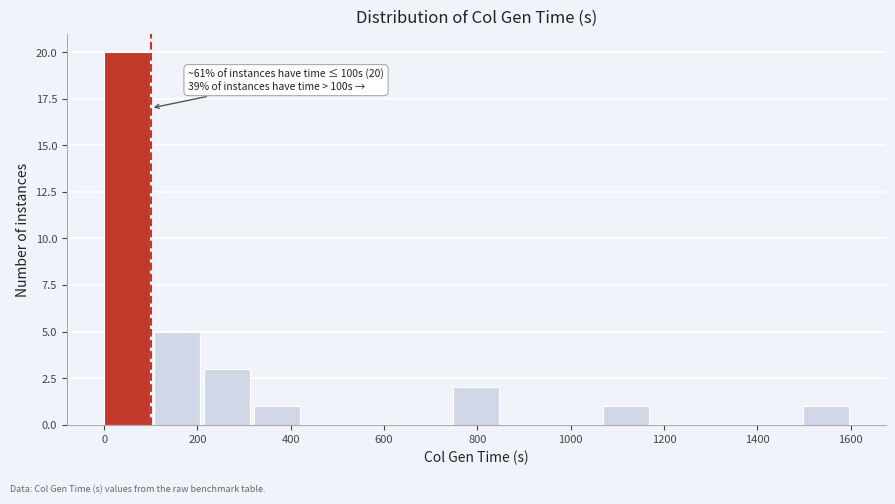

Which range on the x-axis has the tallest bar?

0 to 100